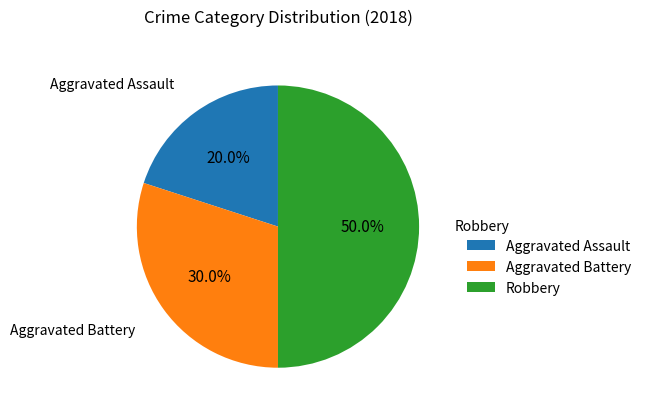

Does Aggravated Battery account for over 50% of the chart?

No